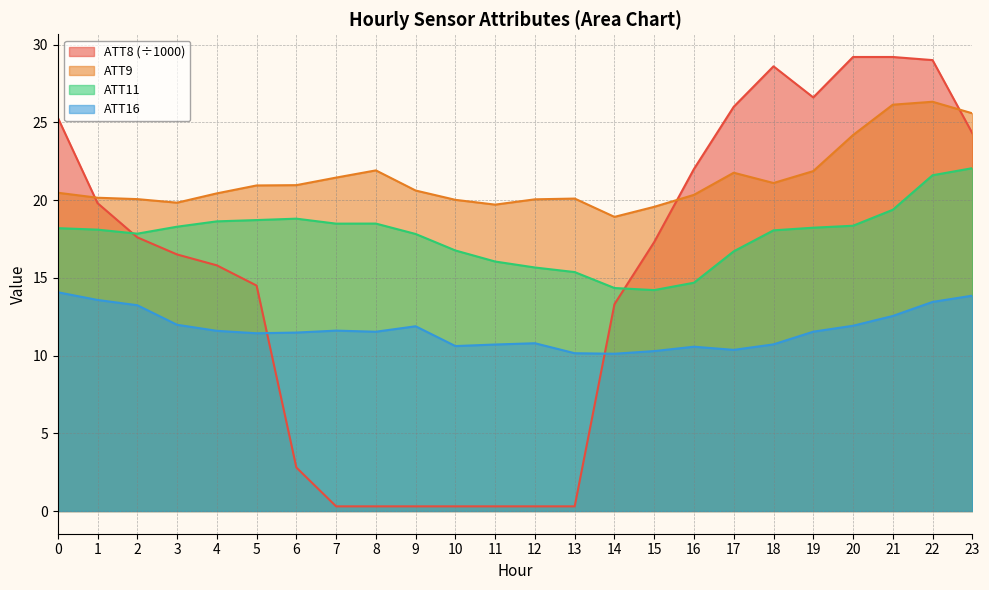

List the labels in order of ATT8 value, largest first.

20, 21, 22, 18, 19, 17, 0, 23, 16, 1, 2, 15, 3, 4, 5, 14, 6, 7, 8, 9, 10, 11, 12, 13